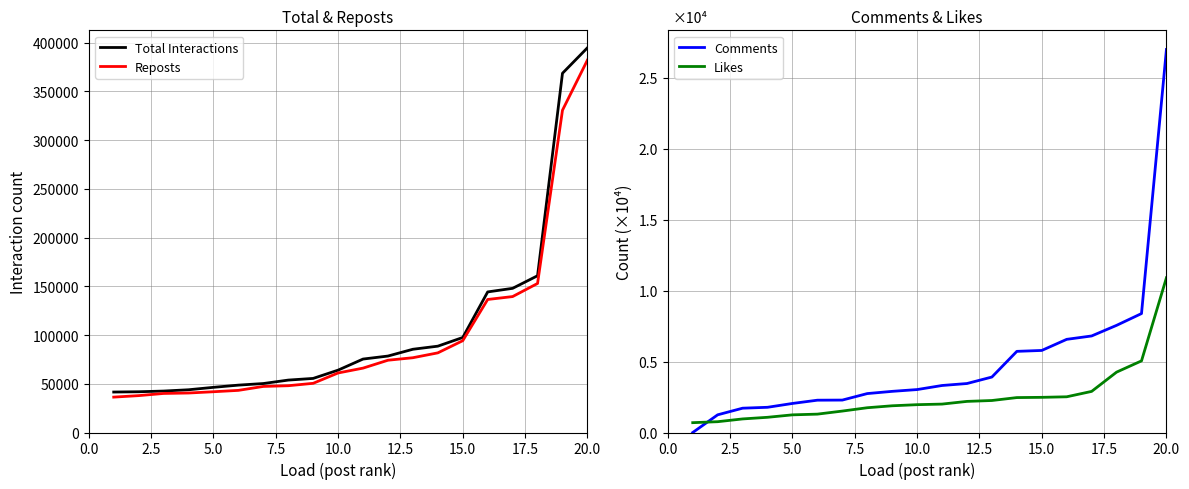

Rank the series by their maximum value, from highest to lowest.

Total Interactions, Reposts, Comments, Likes